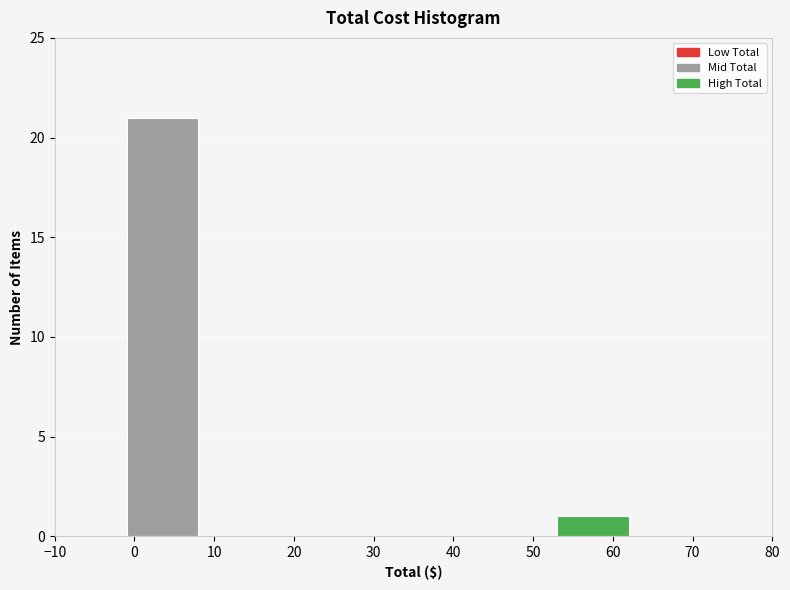

Reading left to right, transcribe this chart: for each bar, give the range it covers on the x-axis and its height. The values are not printed on the chart, so give them approximately, as read against the axis.

-10 to -1: 0
-1 to 8: 21
8 to 17: 0
17 to 26: 0
26 to 35: 0
35 to 44: 0
44 to 53: 0
53 to 62: 1
62 to 71: 0
71 to 80: 0